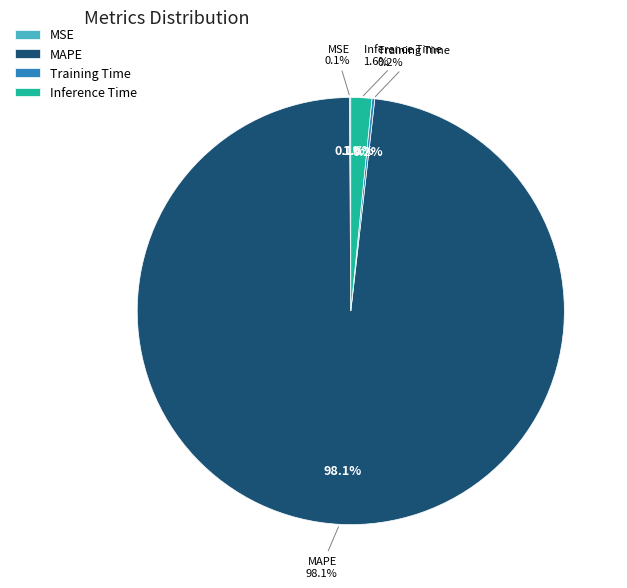

Does MAPE represent more than half of the total?

Yes